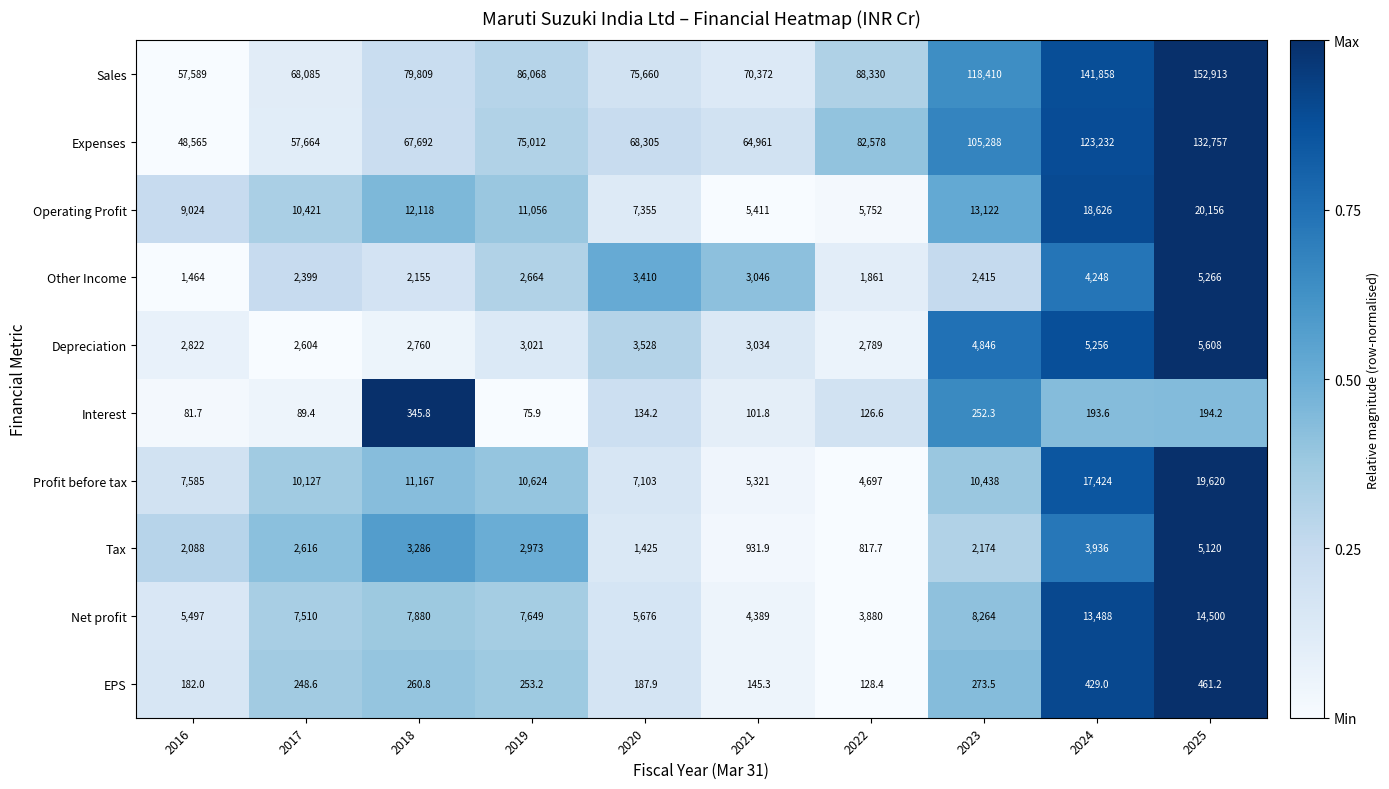

List the series in order of their peak value, lowest first.

Interest, EPS, Tax, Other Income, Depreciation, Net profit, Profit before tax, Operating Profit, Expenses, Sales